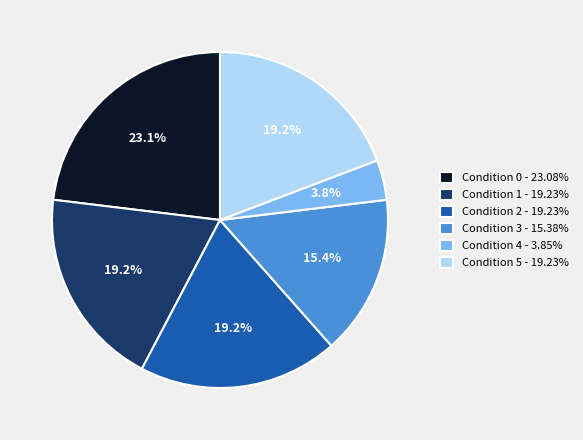

To the nearest percent, what portion does Condition 4 represent?

4%